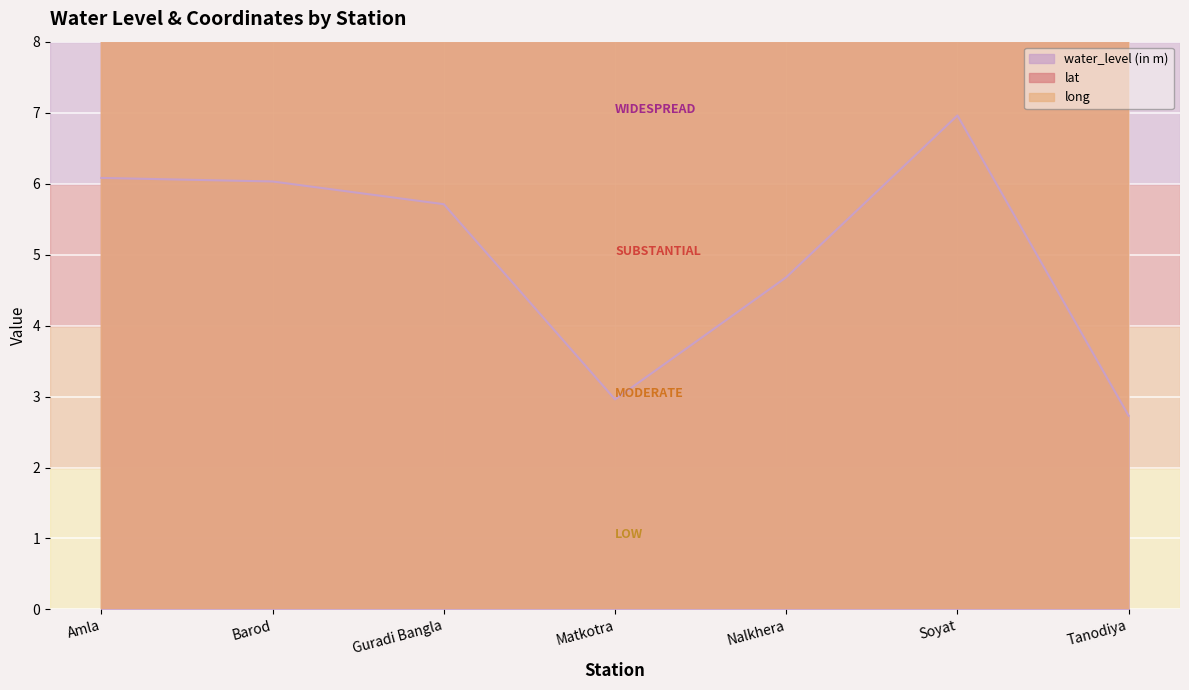

True or false: water_level (in m) has more than 0 interior local peaks.

True